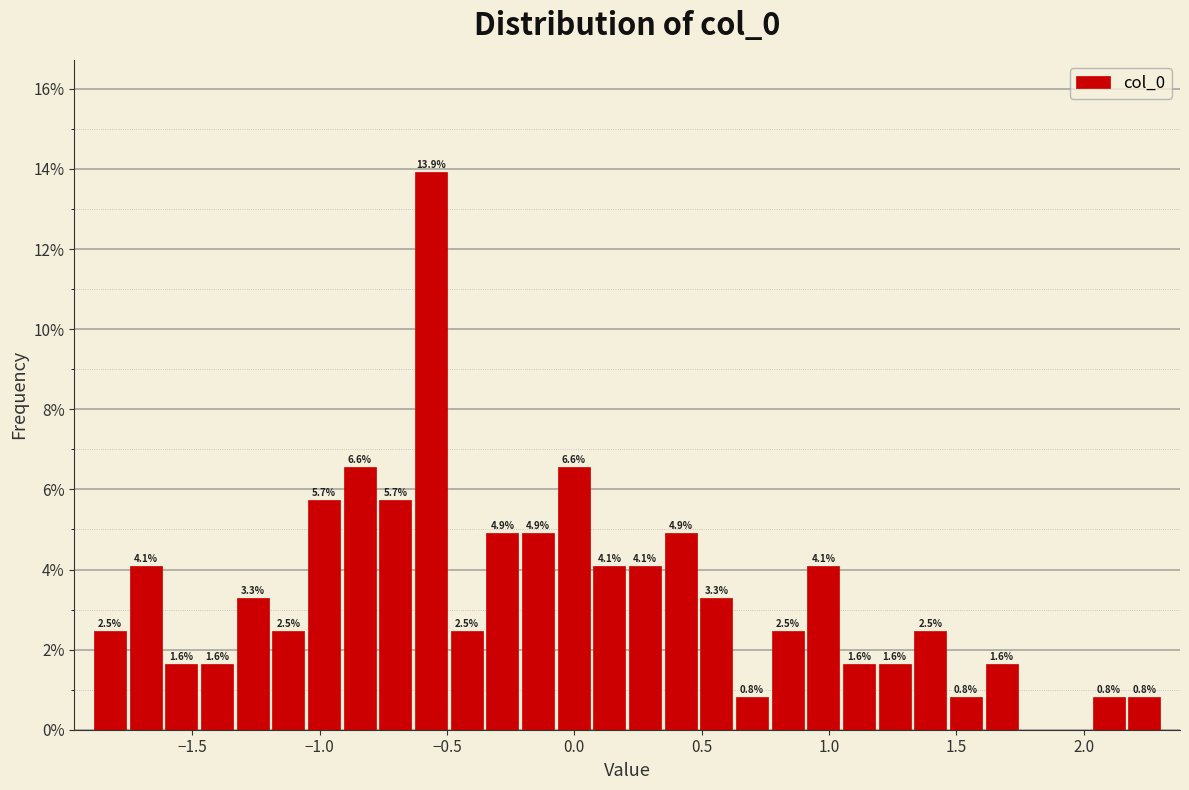

Around what value on the x-axis is the tallest bar? Give the approximate position of its centre, as read against the axis.

-0.55